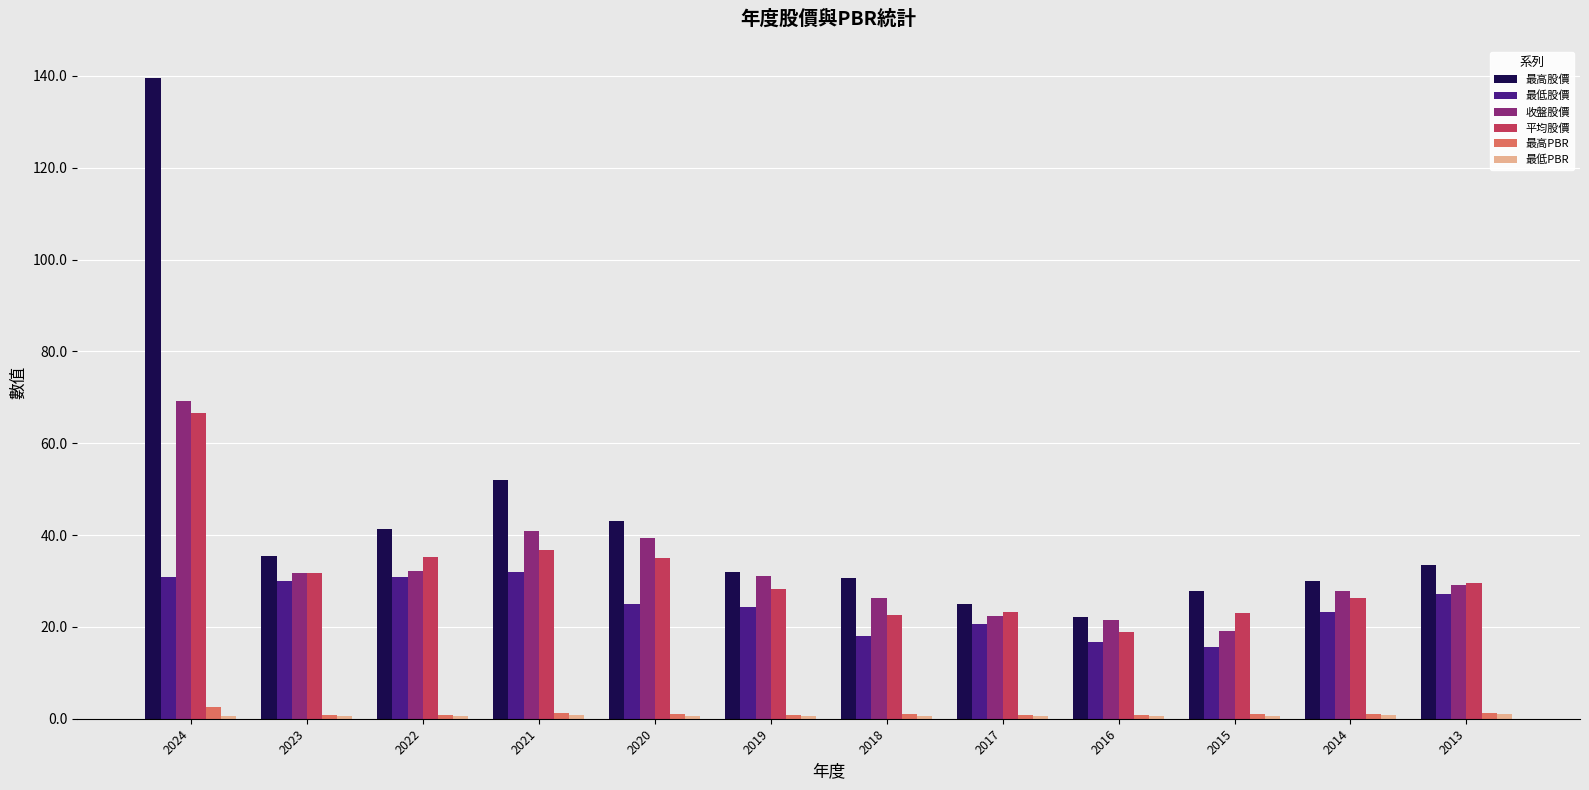

At how many categories does at least one series exceed 107?

1